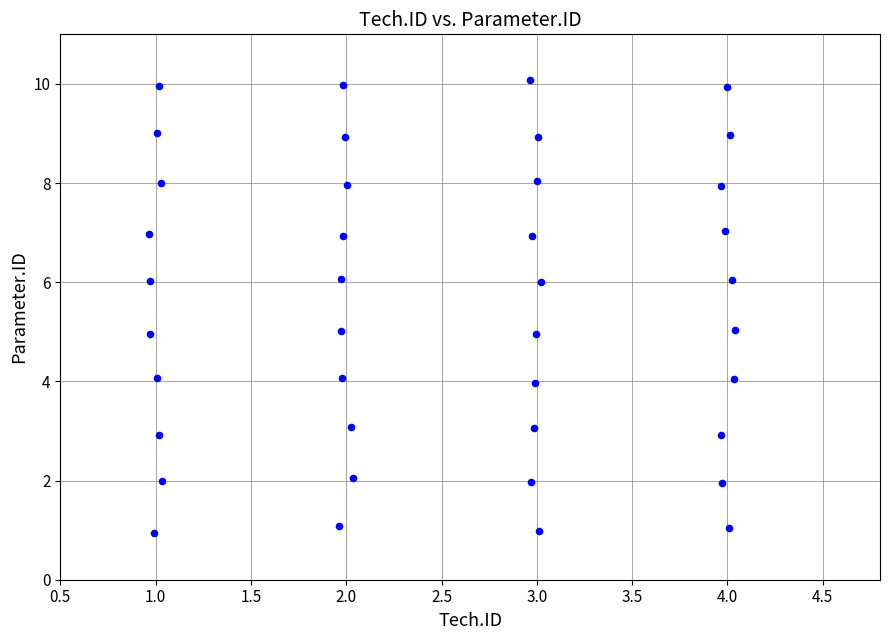

What is the range of X values (max minus min)?

3.1